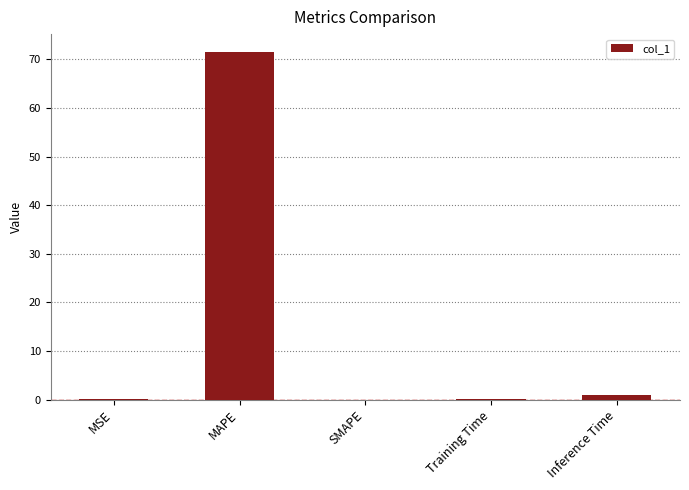

What is the difference between the values at Inference Time and MSE?

1.0